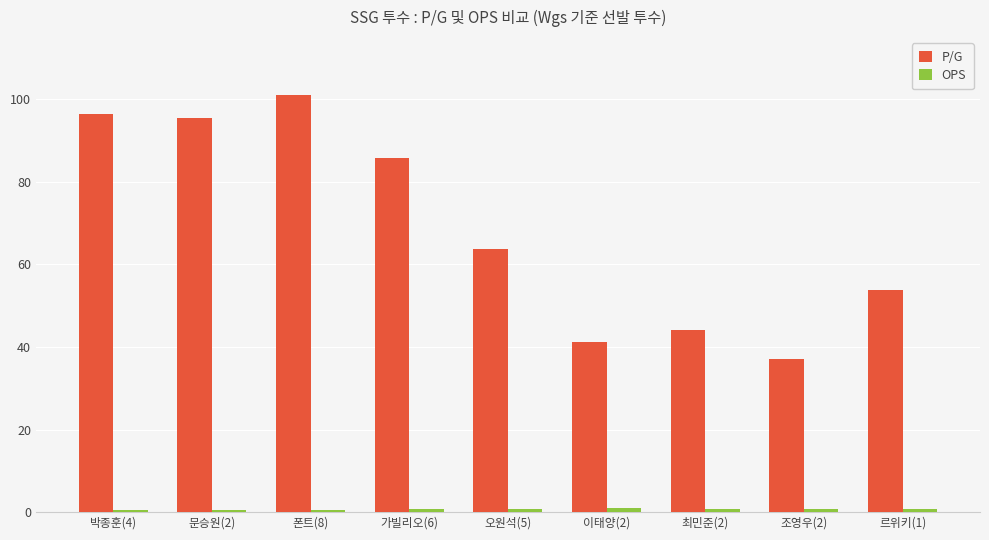

Which series has the widest spread of values?

P/G